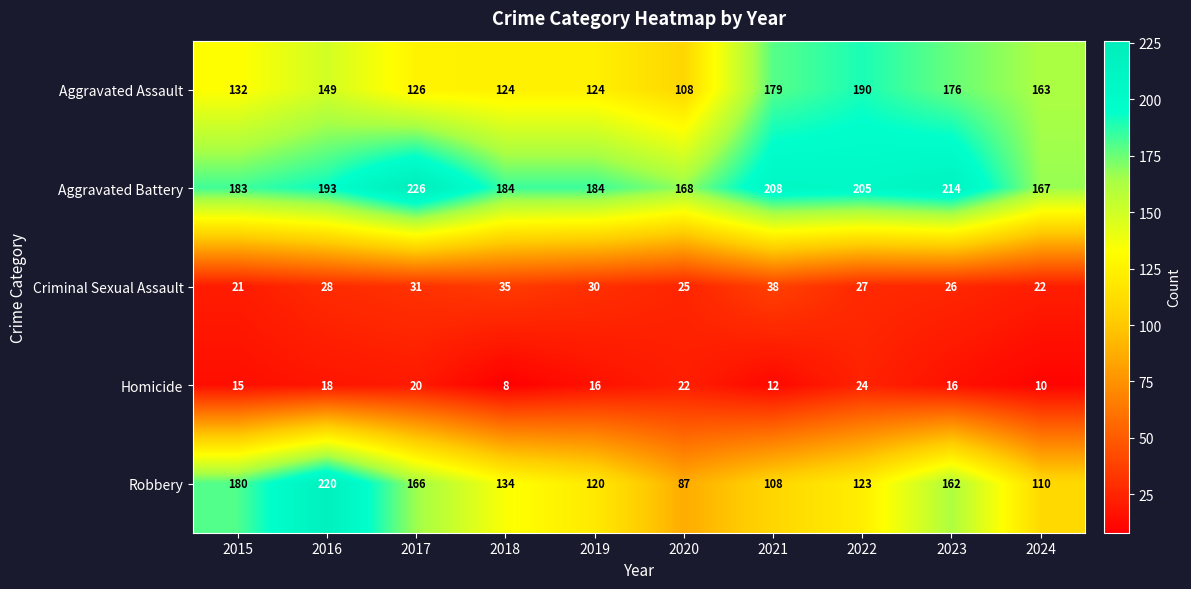

Which label corresponds to the largest value in the chart?

2017